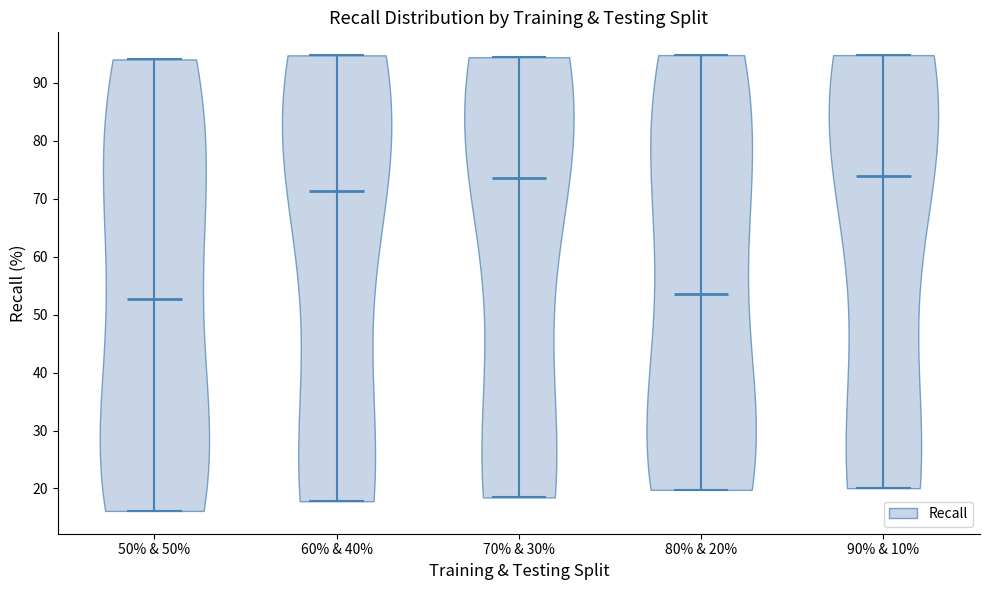

Reading left to right, read every violin against the y-axis: where its median line is, and the lowest and highest points it reaches. The values are not printed on the chart, so give them approximately, as read against the axis.

50% & 50%: median line 53, lowest point 16, highest point 94
60% & 40%: median line 71, lowest point 18, highest point 95
70% & 30%: median line 74, lowest point 18, highest point 94
80% & 20%: median line 54, lowest point 20, highest point 95
90% & 10%: median line 74, lowest point 20, highest point 95